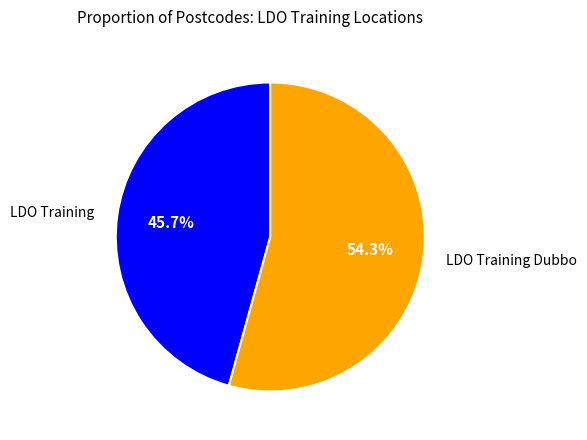

True or false: LDO Training Dubbo accounts for 69% of the total.

False